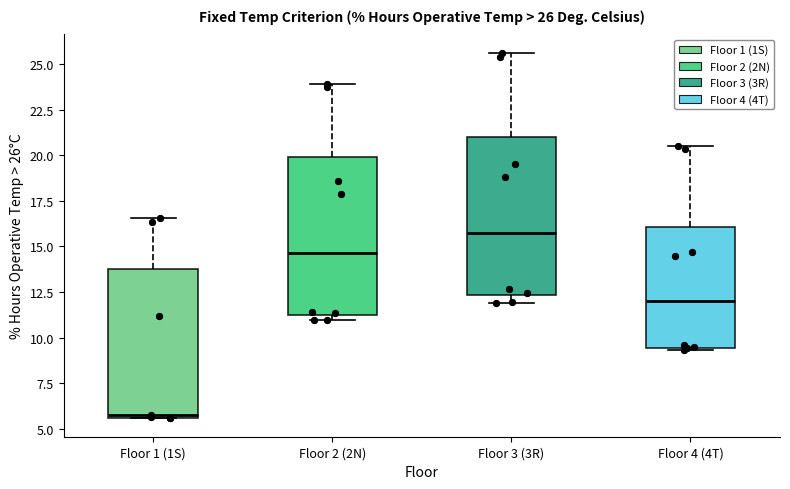

Which box's median line is the highest?

Floor 3 (3R)